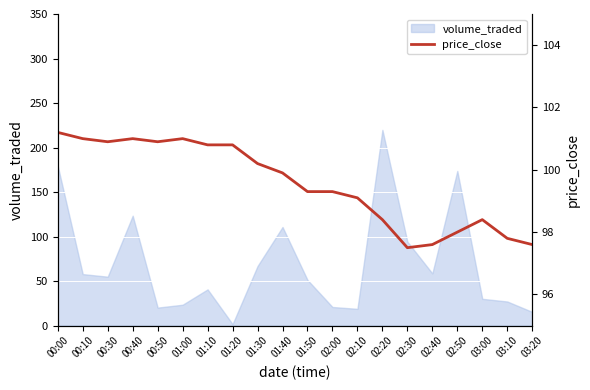

Is it true that volume_traded equals 94.3 at 02:30?

True